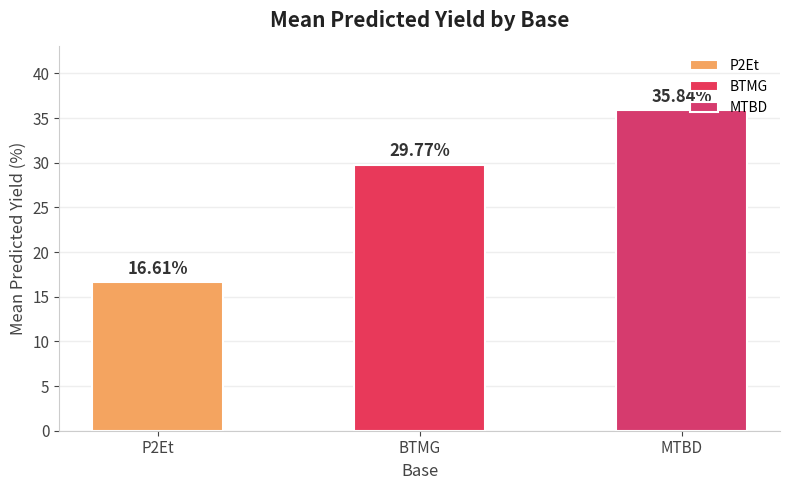

Where is the data nearest to the value 26?

BTMG